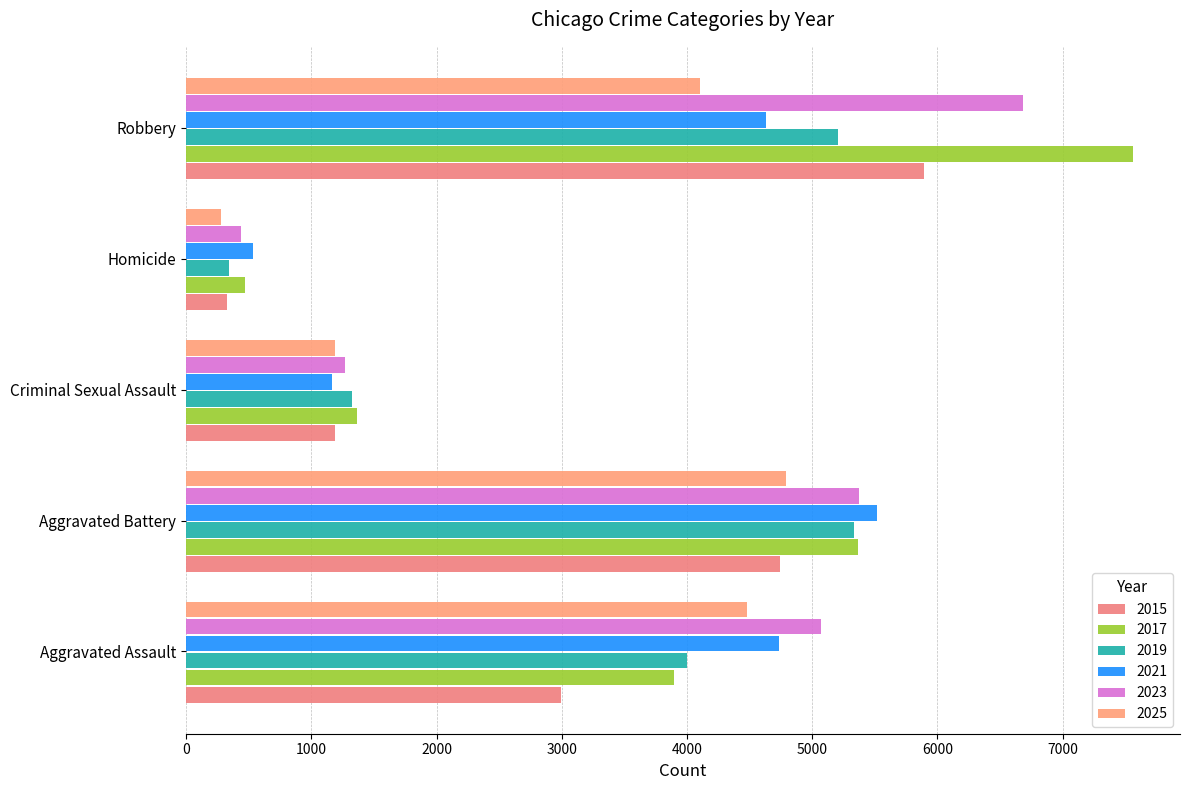

How many categories are shown in the chart?

5